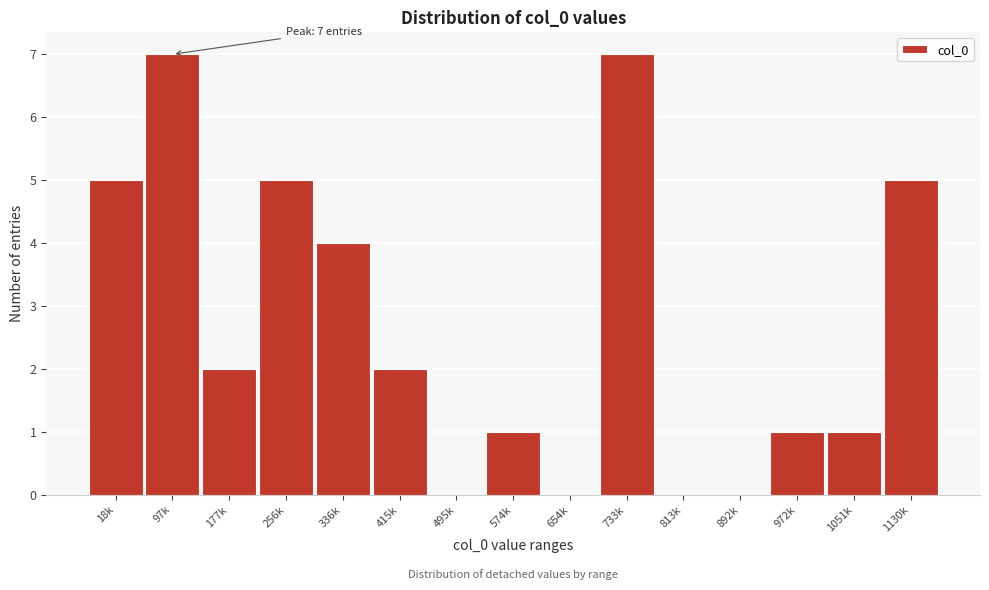

Reading left to right, transcribe all the data shown in this chart.

18k=5	97k=7	177k=2	256k=5	336k=4	415k=2	495k=0	574k=1	654k=0	733k=7	813k=0	892k=0	972k=1	1051k=1	1130k=5